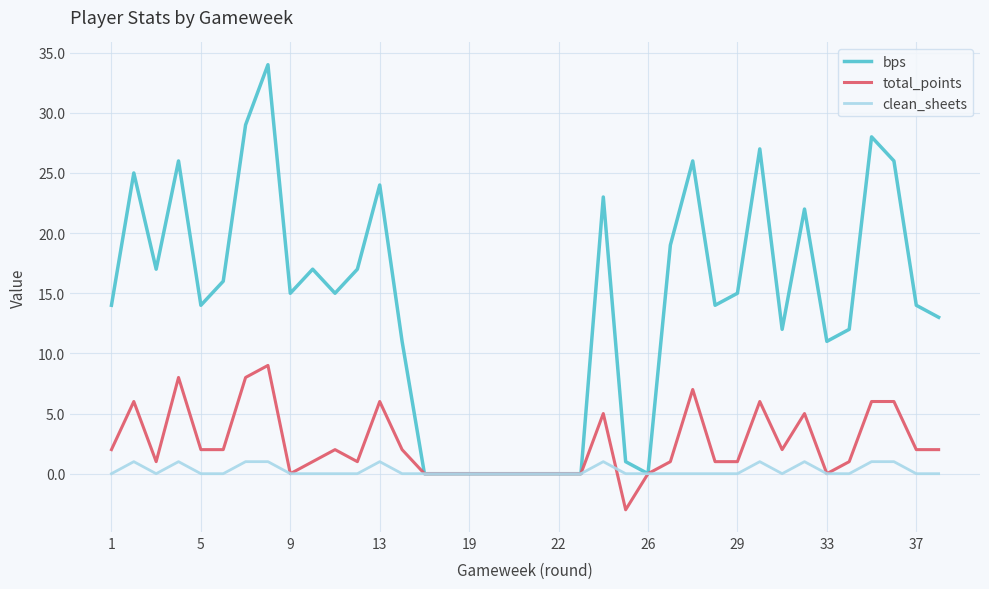

What is the maximum value for bps?

34